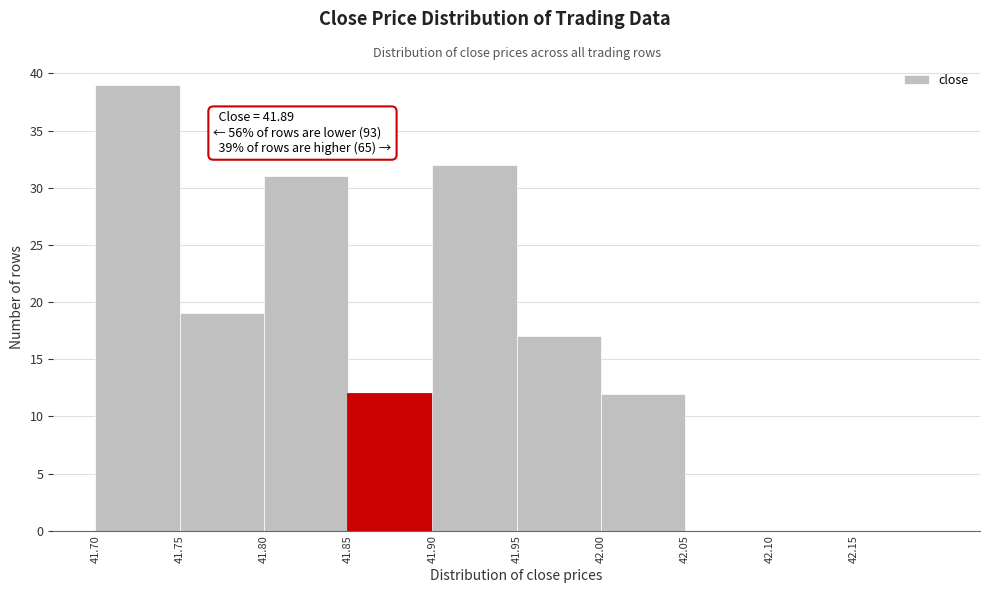

Which range on the x-axis has the tallest bar?

41.70 to 41.75